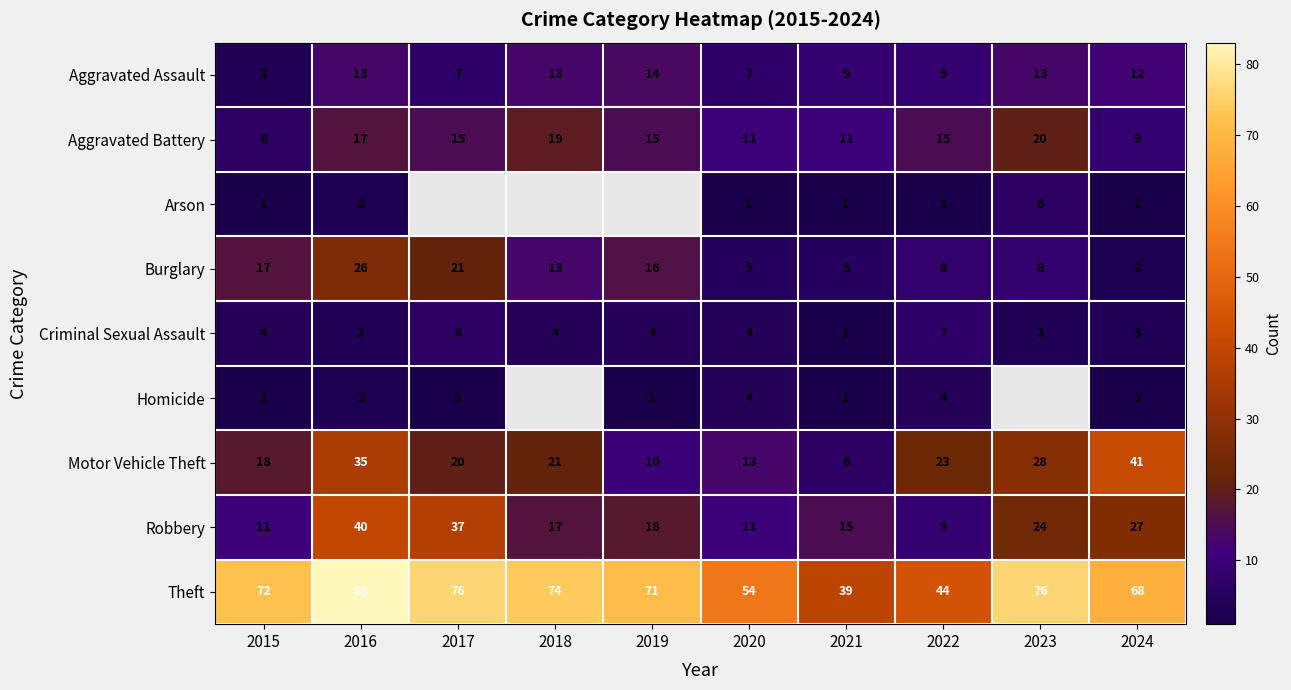

What is the highest value of the Aggravated Battery series?

20